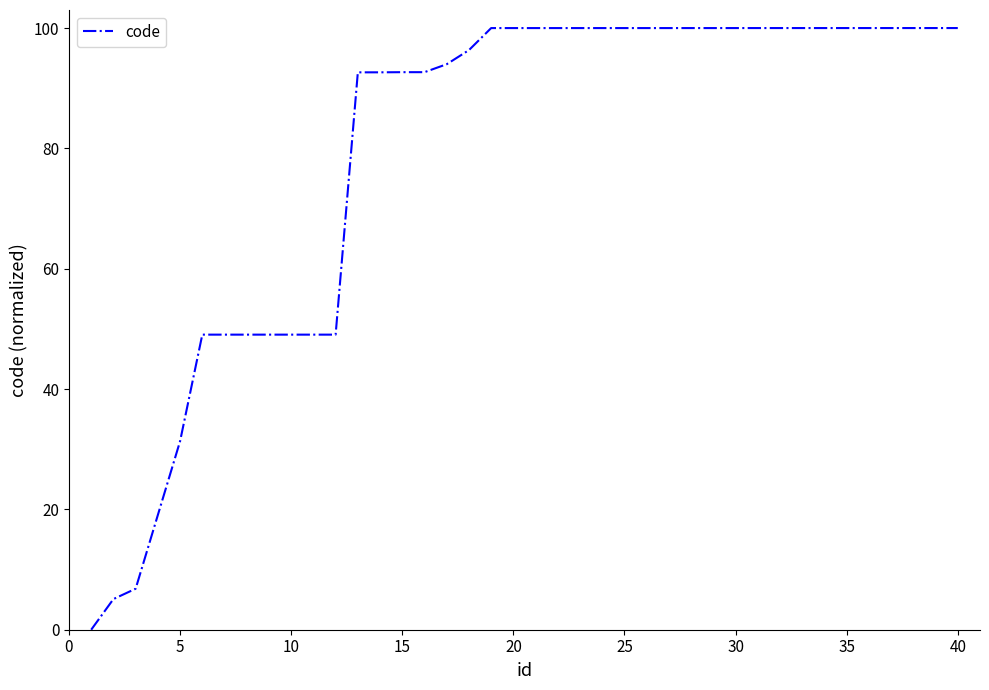

What is the greatest value displayed?

100.0